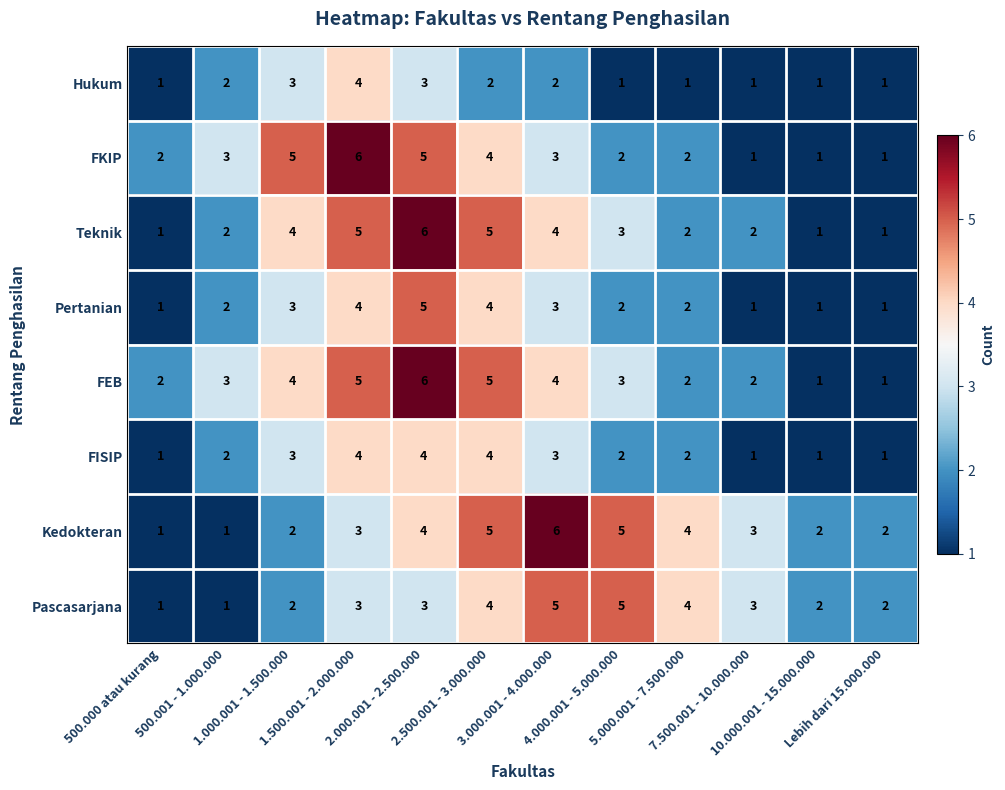

What is the difference between the maximum and minimum values in the FISIP series?

3